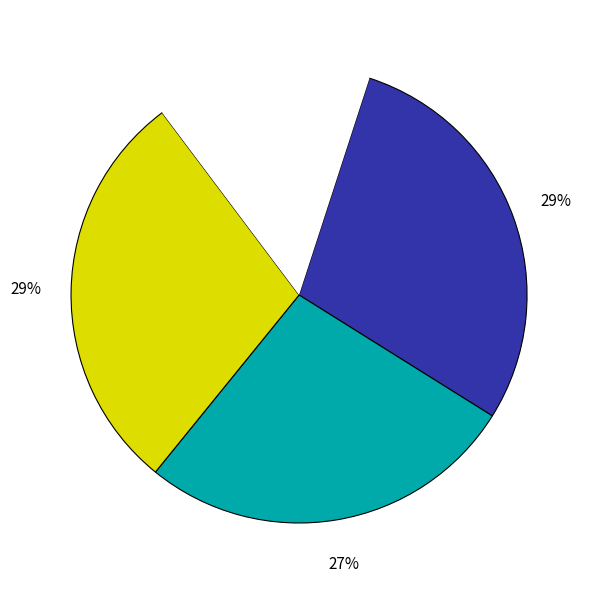

To the nearest percent, what is the difference between the largest and smallest slice percentages?

14%